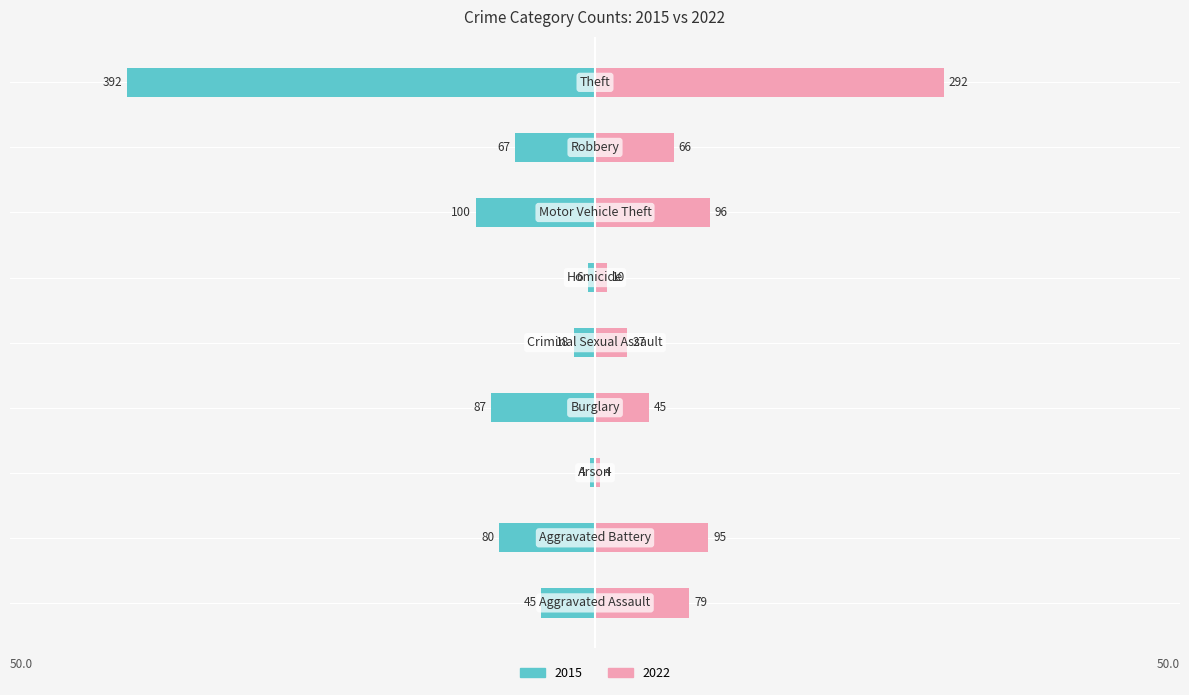

How many data points in 2015 are less than -67?

4